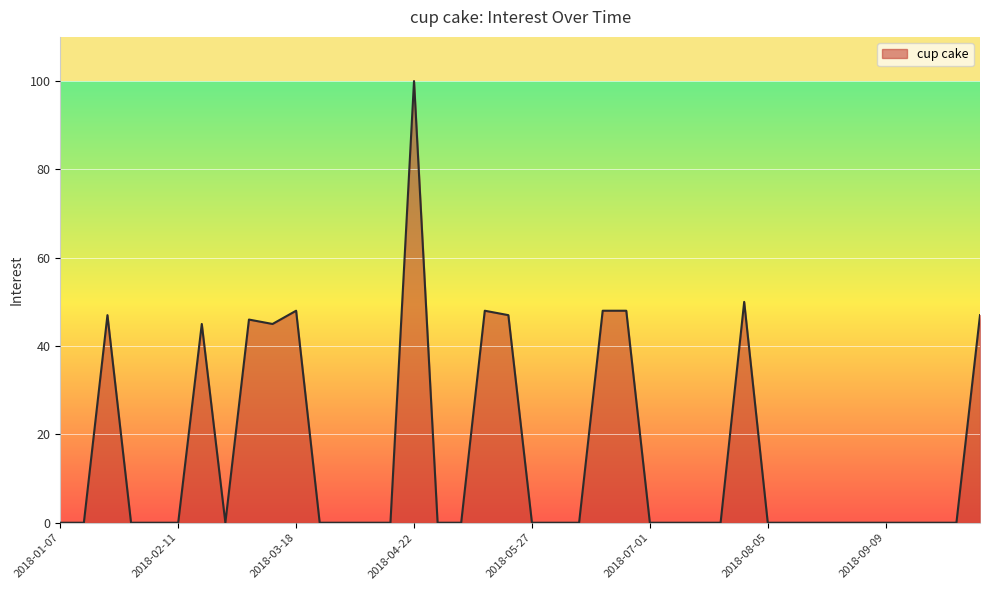

What is the difference between the second highest and second lowest values?

50